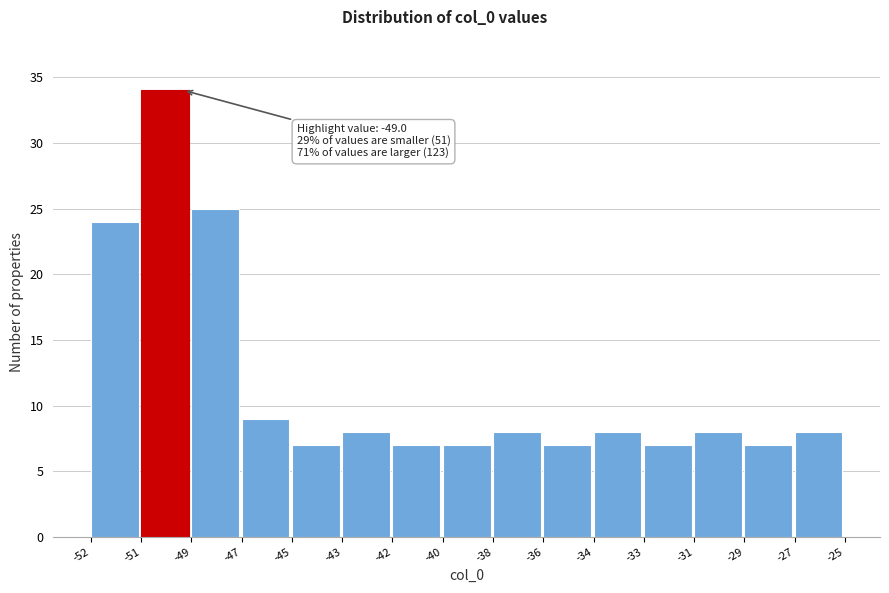

Reading left to right, transcribe all the data shown in this chart.

-52=24	-51=34	-49=25	-47=9	-45=7	-43=8	-42=7	-40=7	-38=8	-36=7	-34=8	-33=7	-31=8	-29=7	-27=8